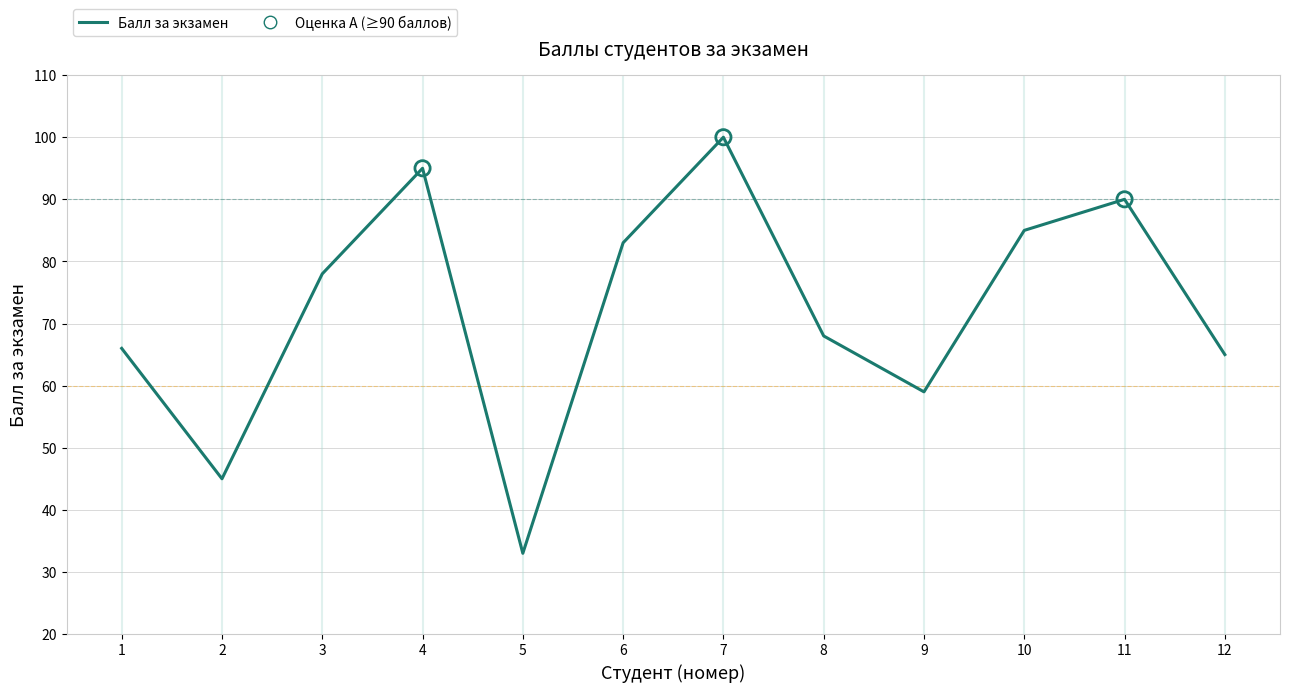

What is the ratio of the value at 8 to the value at 2?

1.5